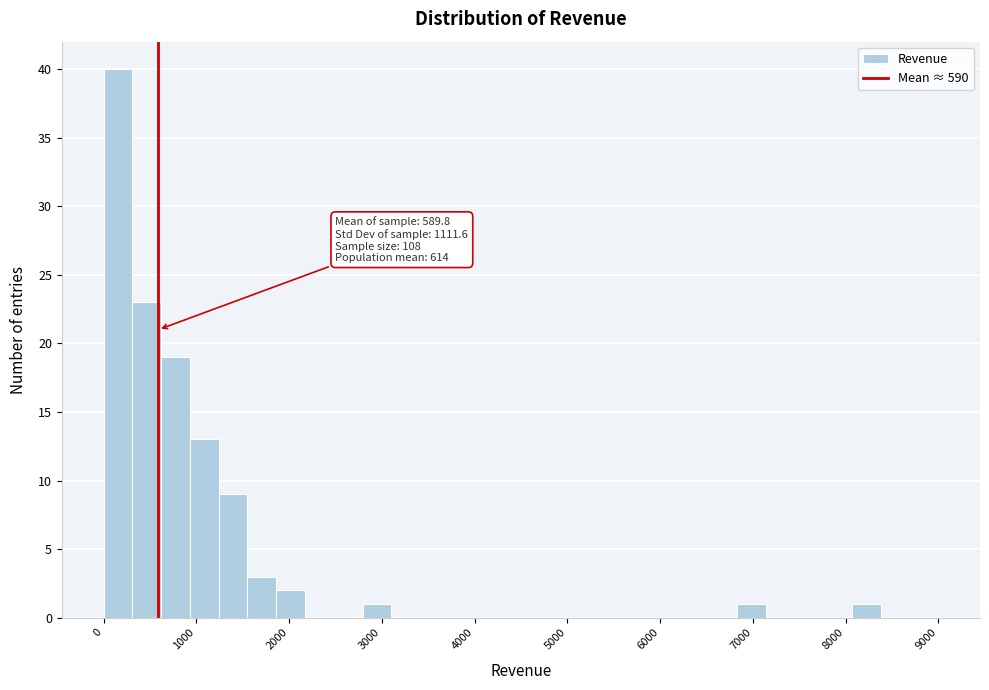

Around what value on the x-axis is the tallest bar? Give the approximate position of its centre, as read against the axis.

200